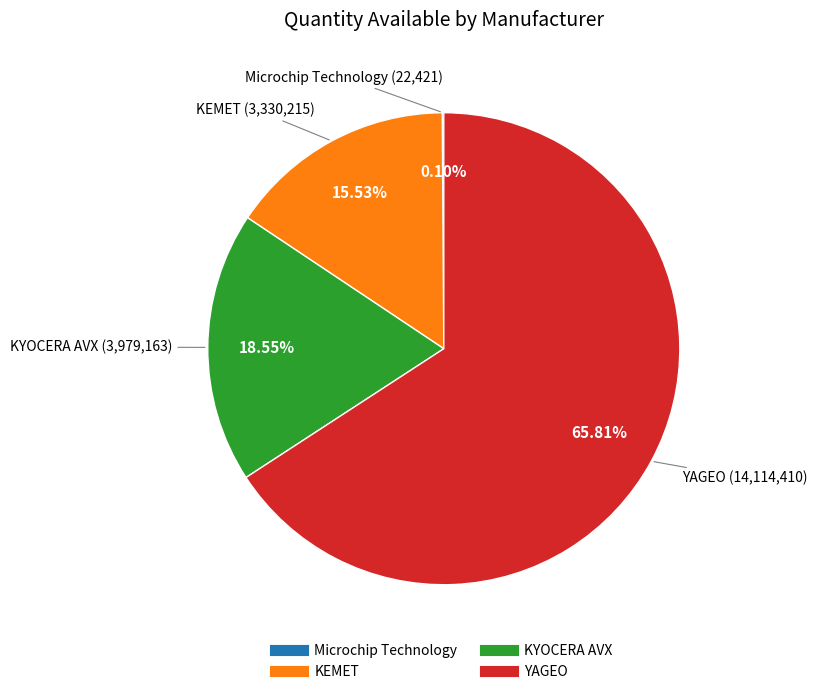

What is the total percentage of KEMET and KYOCERA AVX?

34.1%